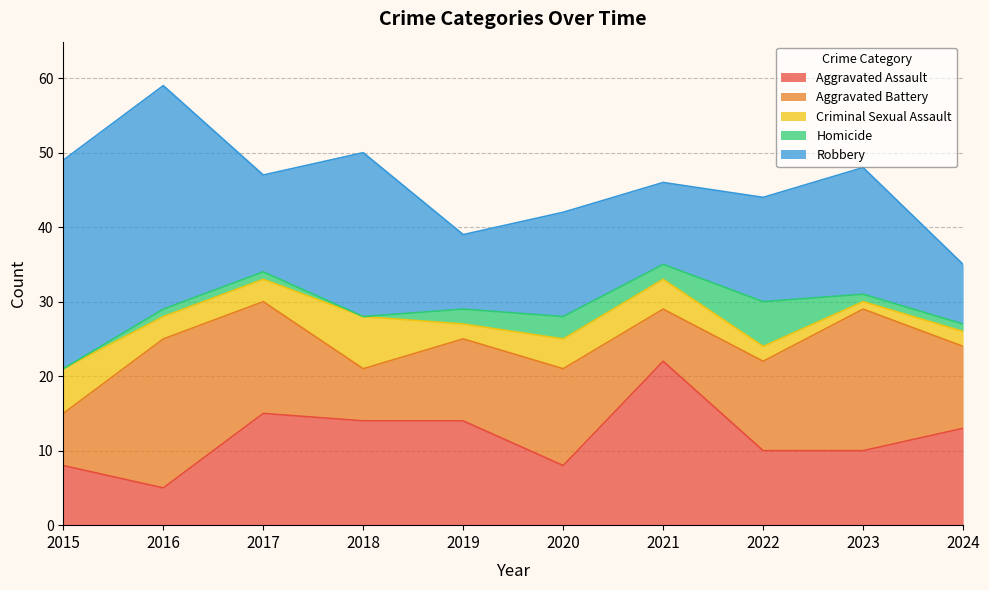

Is it true that Robbery equals 14 at 2022?

True